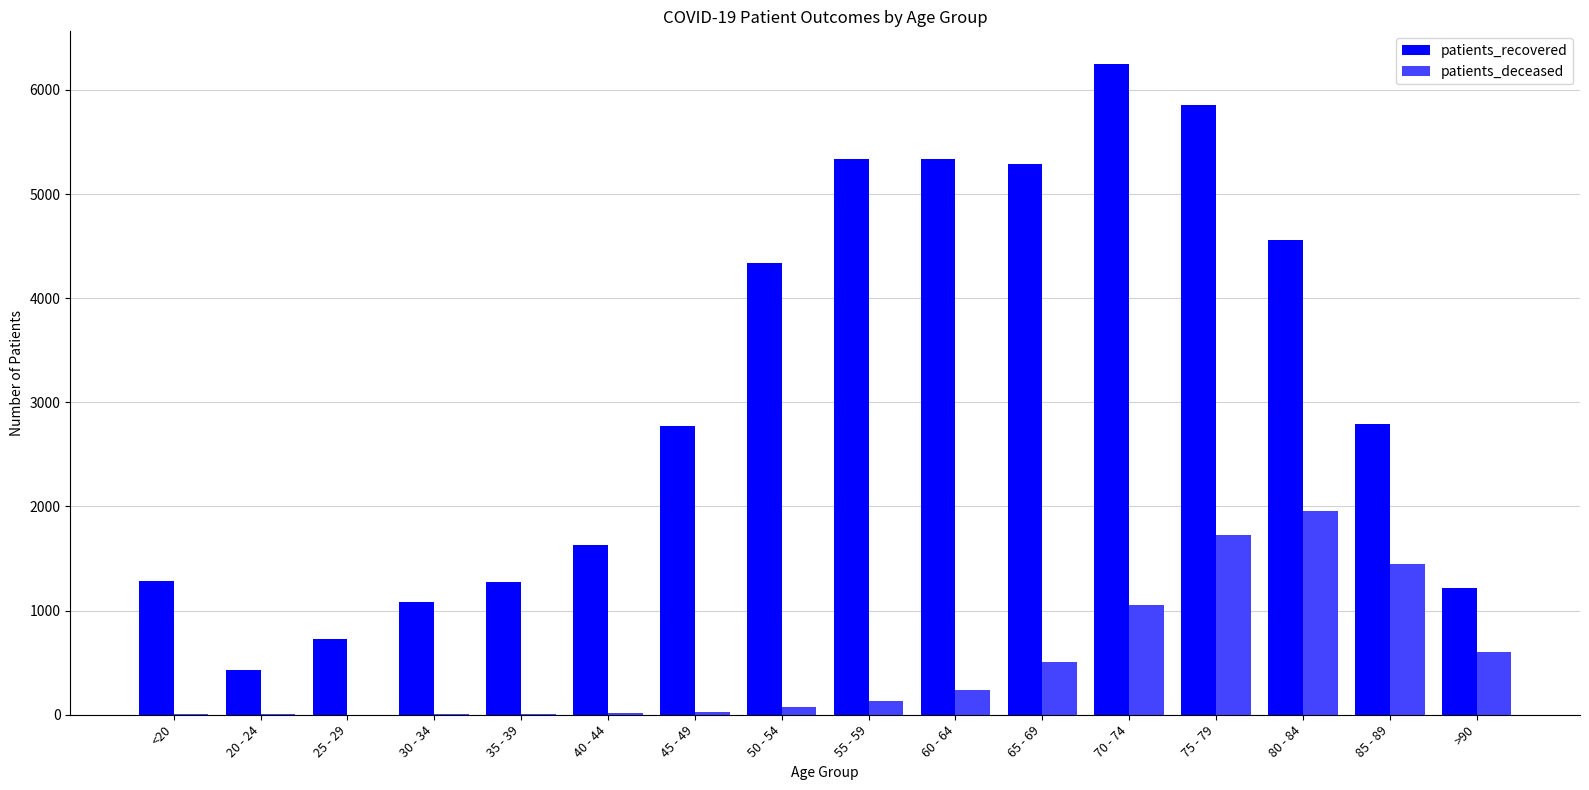

How many distinct data groups are displayed?

2